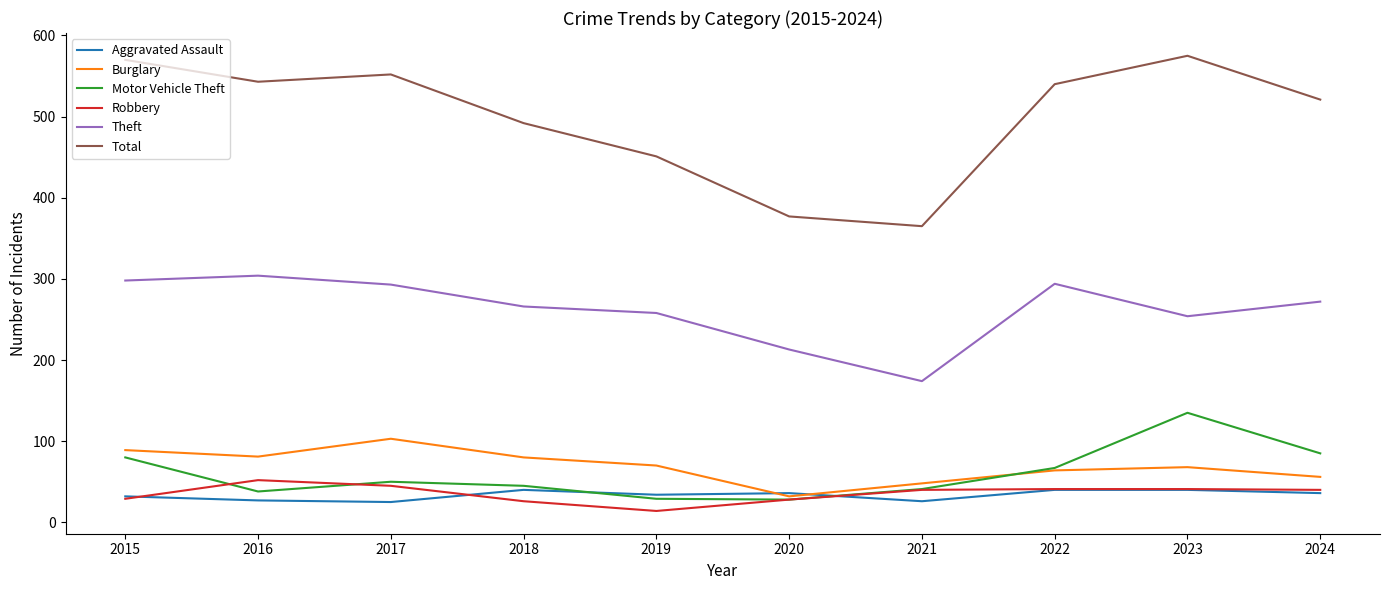

What is the difference between the maximum and minimum values in the Total series?

210